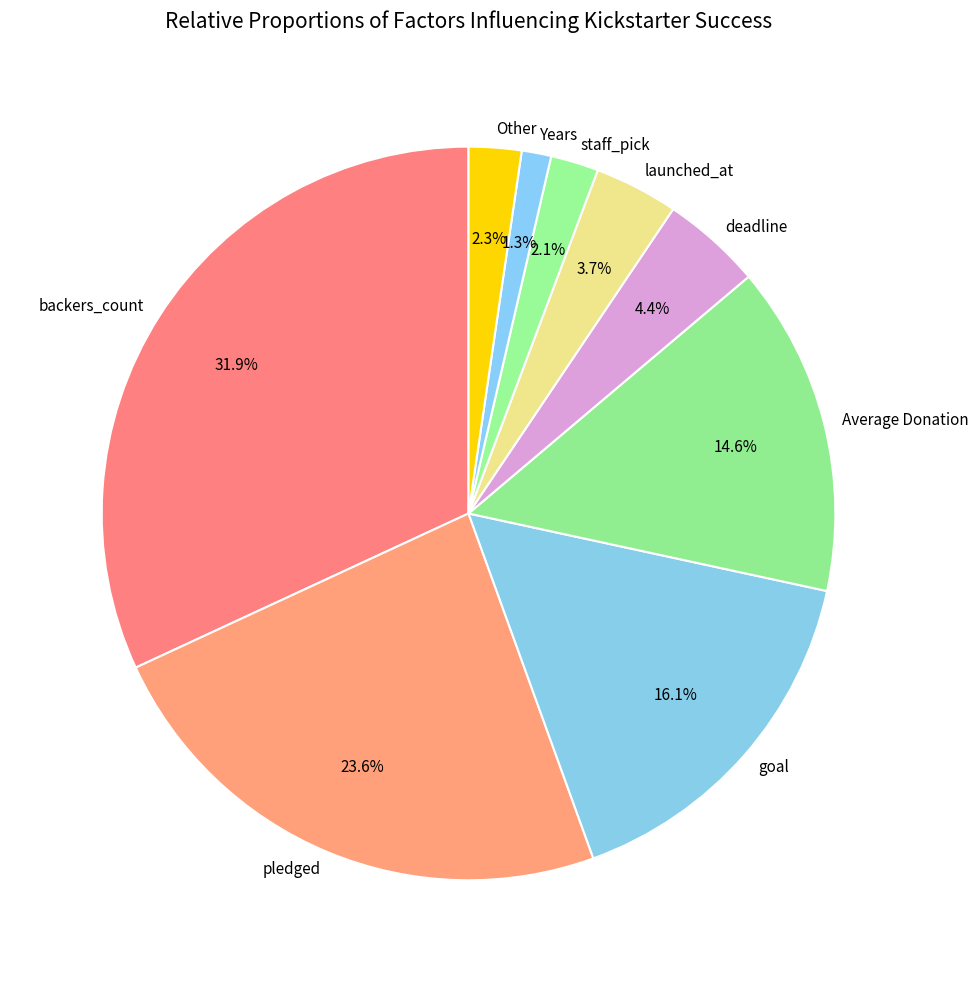

Does any single category account for the majority?

No